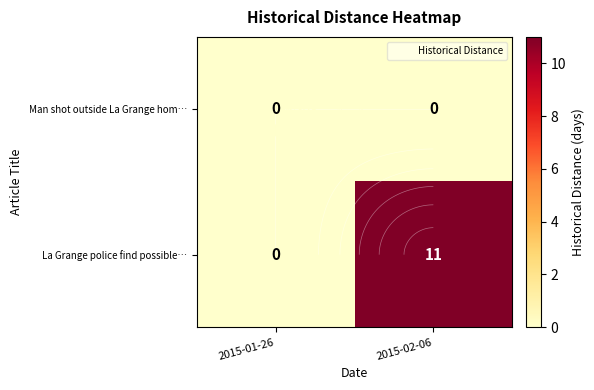

What is the average value of the La Grange police find possible… series?

6